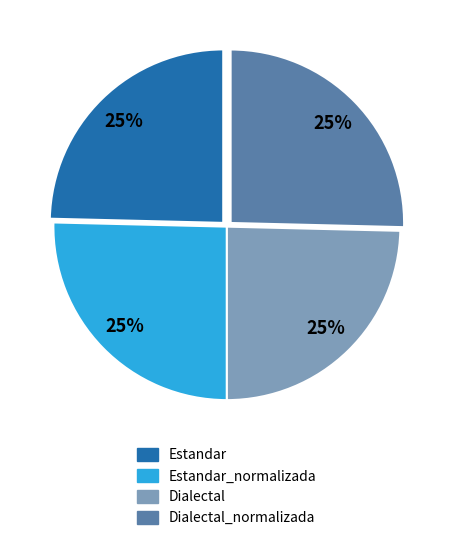

Does any single category account for the majority?

No